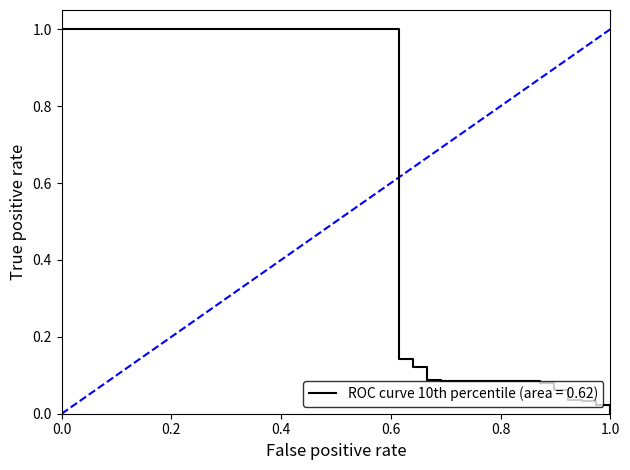

What is the maximum value shown in the chart?

1.0